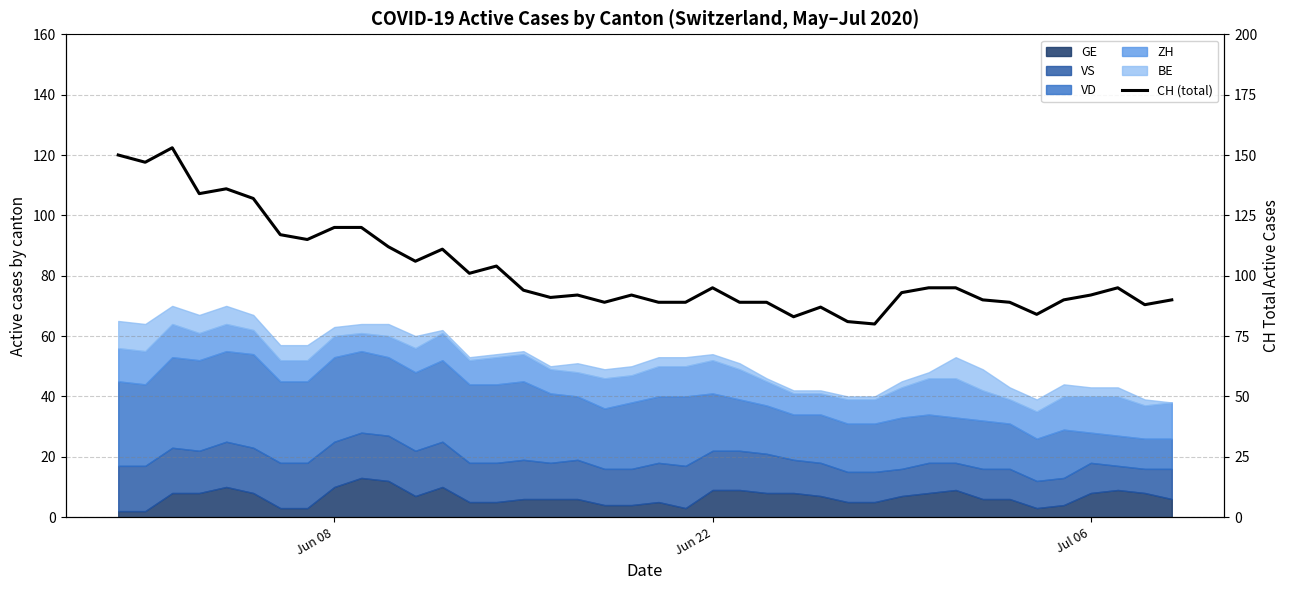

What is the sum of all values?

4099